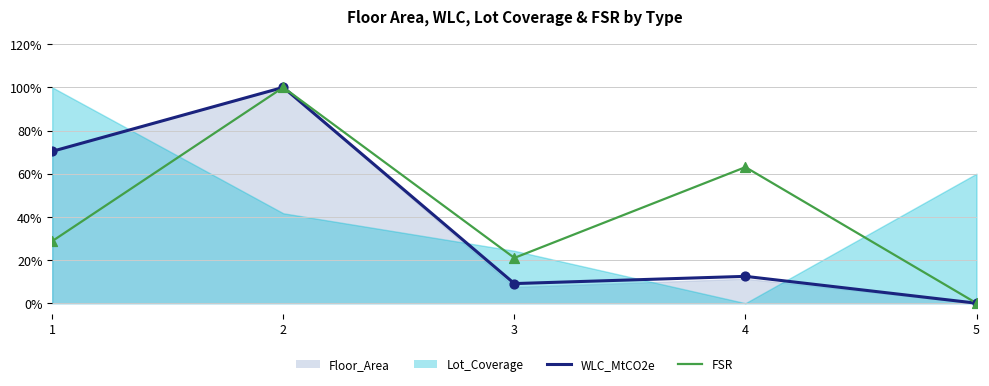

Is the value of WLC_MtCO2e at 5 greater than the value of FSR at 4?

No